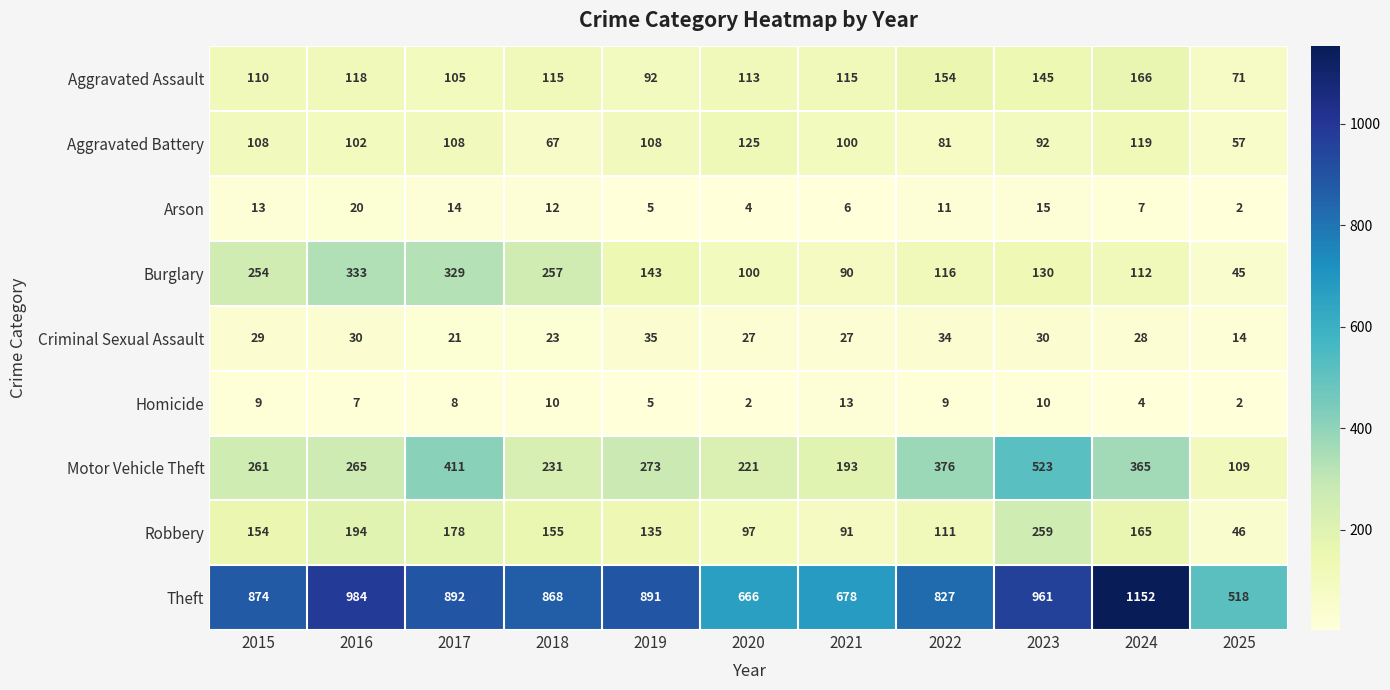

At 2021, list the series in order from largest to smallest.

Theft, Motor Vehicle Theft, Aggravated Assault, Aggravated Battery, Robbery, Burglary, Criminal Sexual Assault, Homicide, Arson